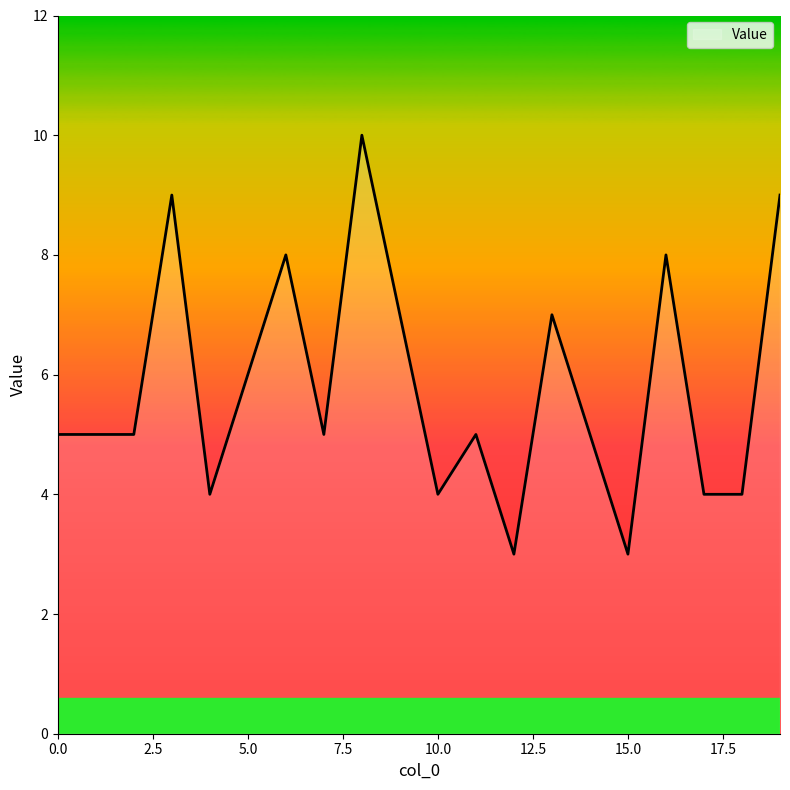

What is the smallest value displayed?

3